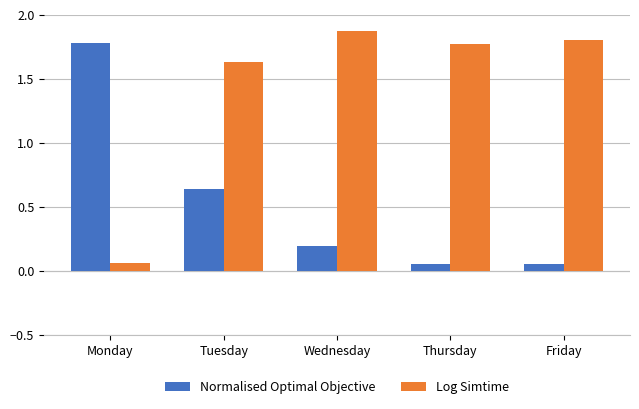

Which series changed the most between Tuesday and Thursday?

Normalised Optimal Objective